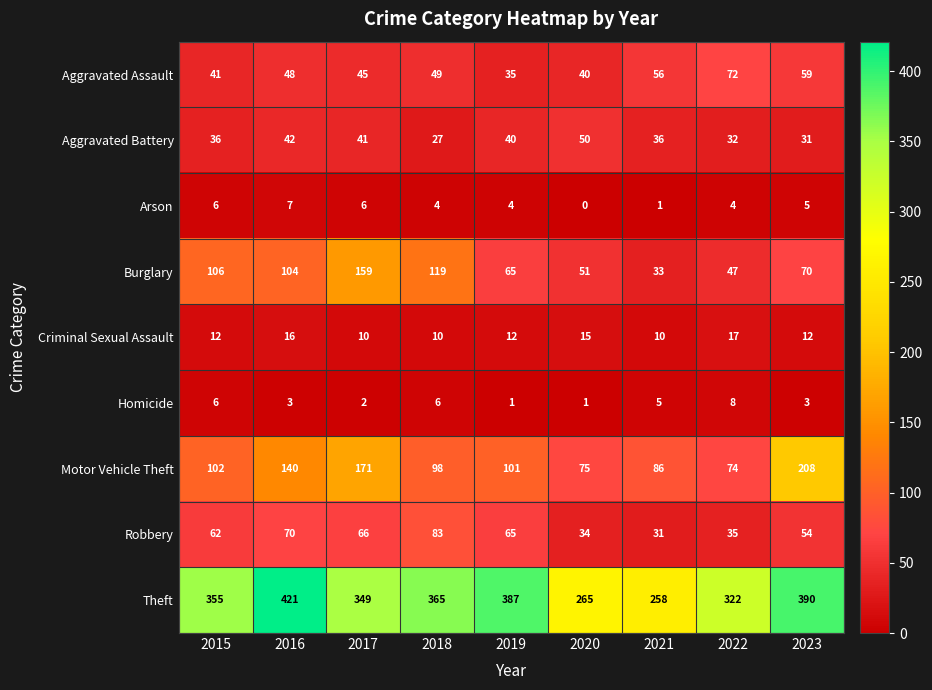

What is the total value across all series at 2017?

849